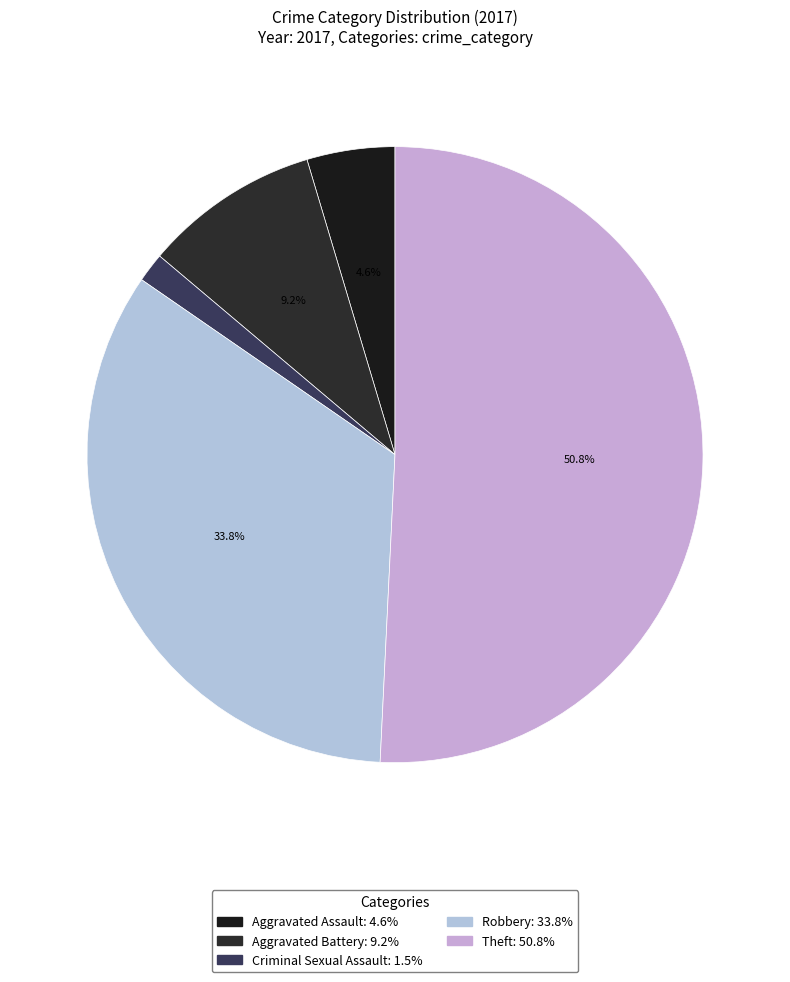

Is it true that Robbery is 34% of the pie?

True